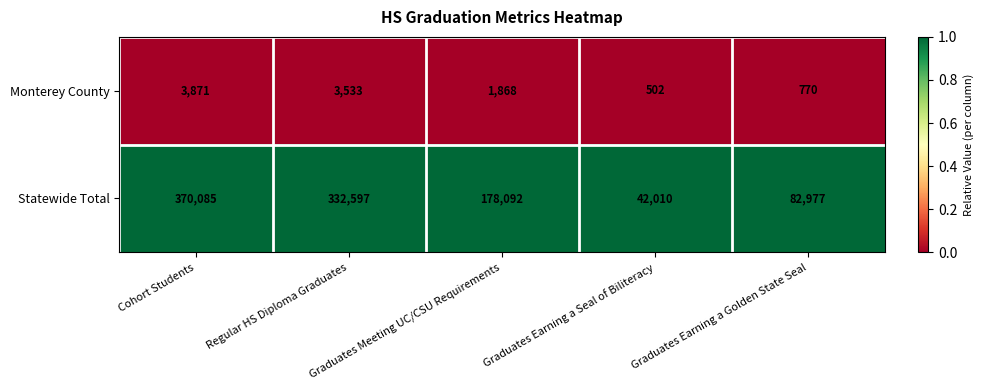

Between Regular HS Diploma Graduates and Graduates Earning a Seal of Biliteracy, which series saw the biggest shift?

Statewide Total